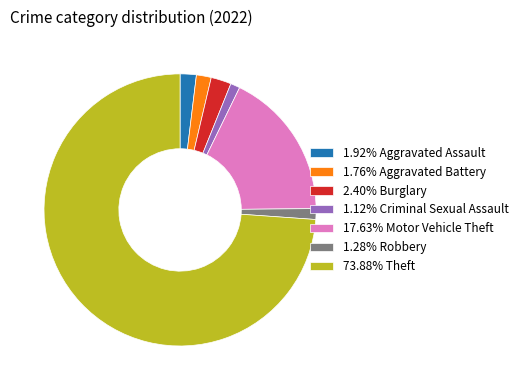

Approximately how many times larger is the value at 1.76% Aggravated Battery compared to 1.28% Robbery?

1.4